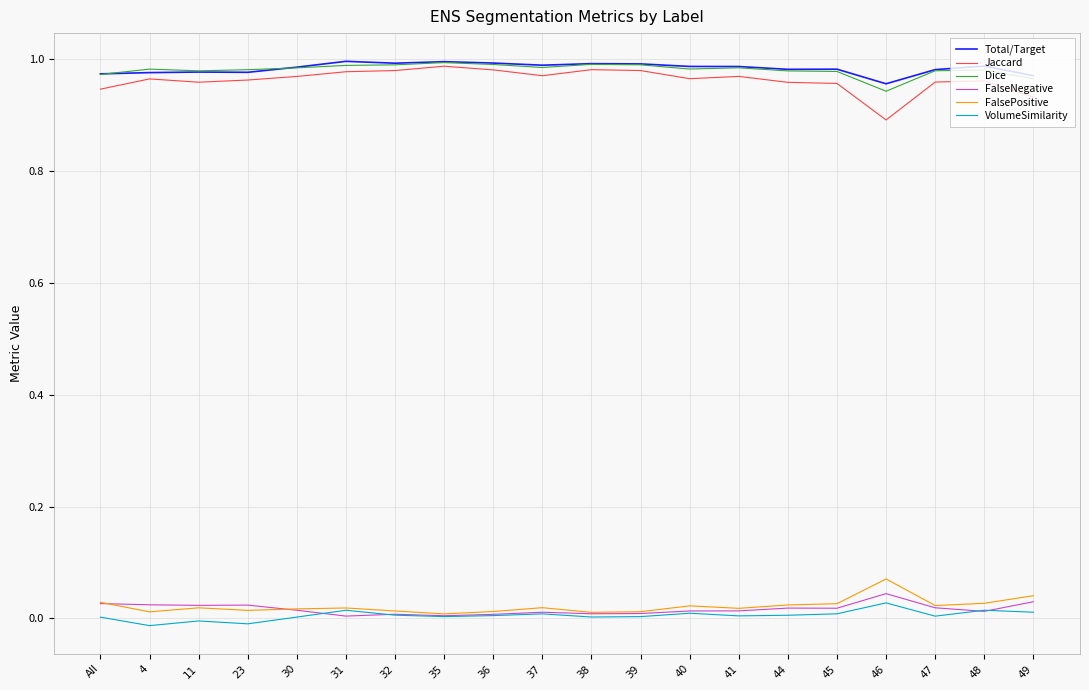

What is the total value across all series at 48?

3.0